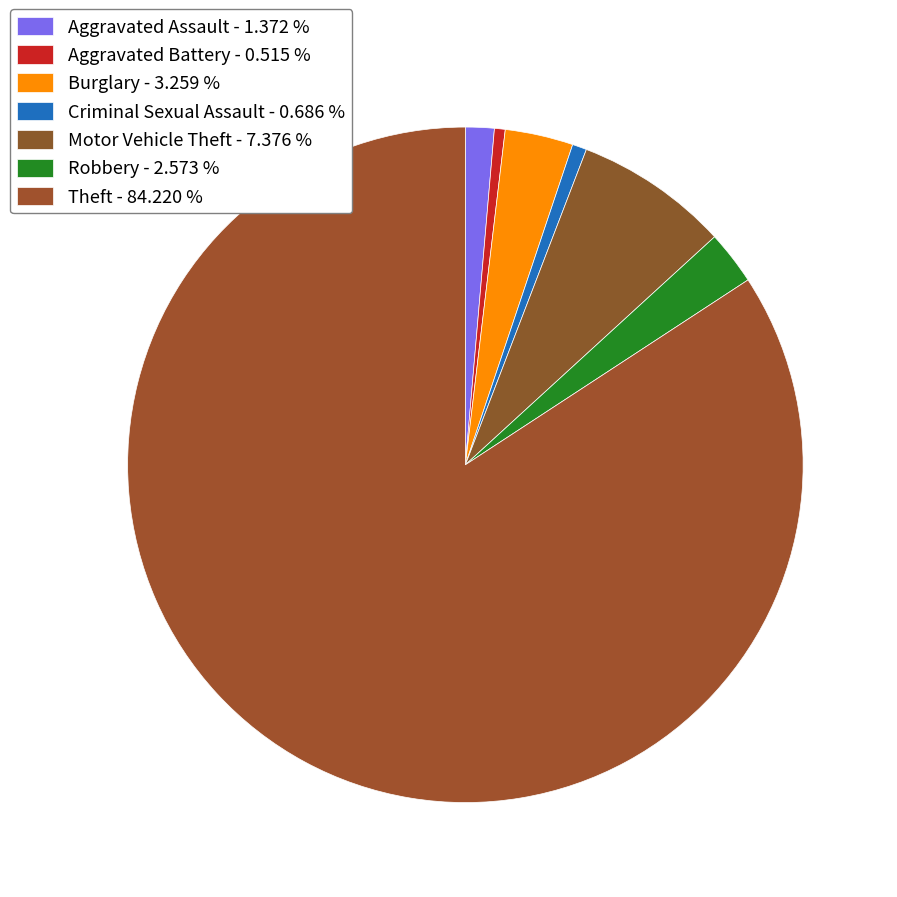

Count the number of slices in the pie.

7